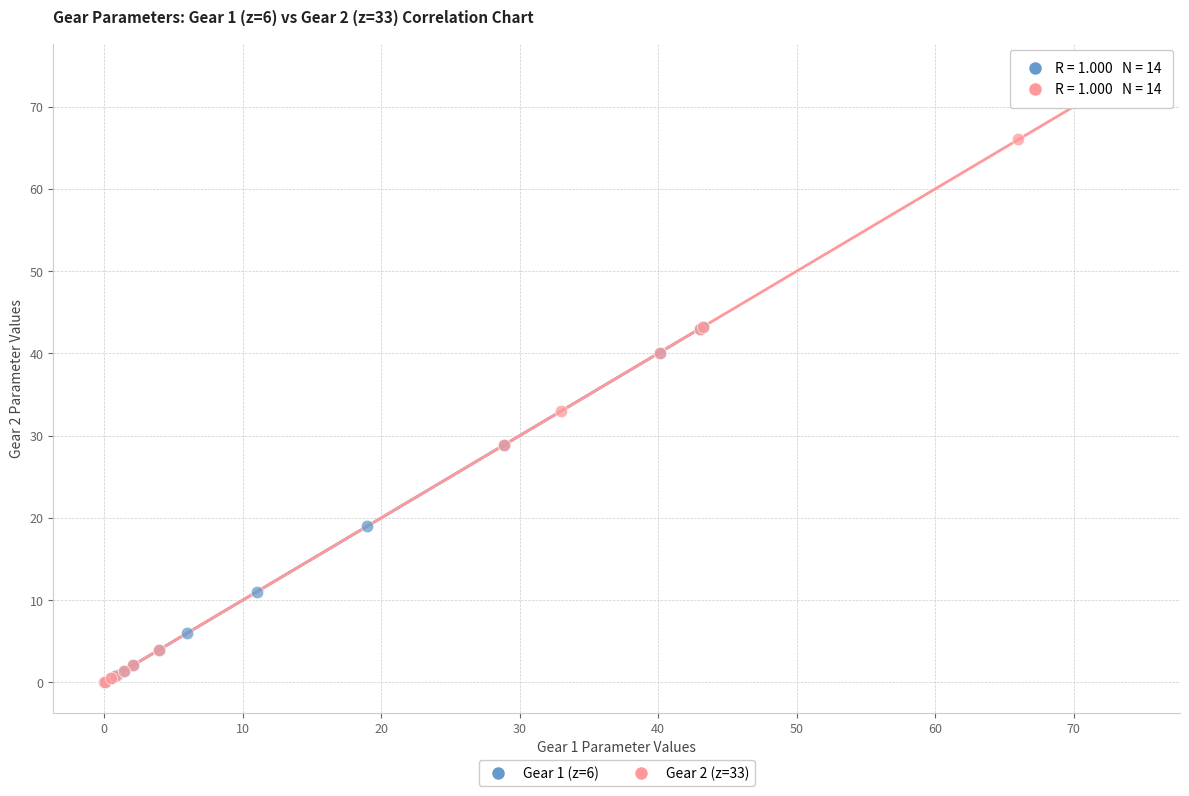

Which series has the widest spread of Y values?

Gear 2 (z=33)